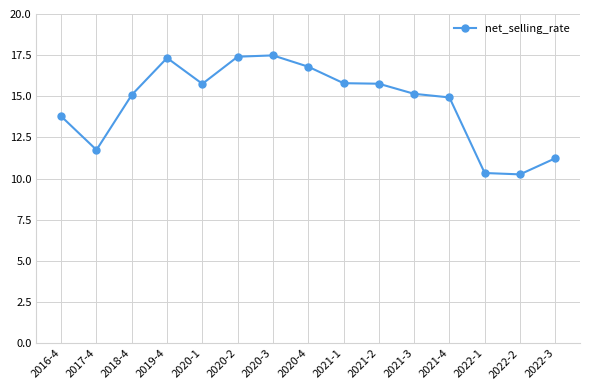

The value at 2020-2 is 31.0. True or false?

False